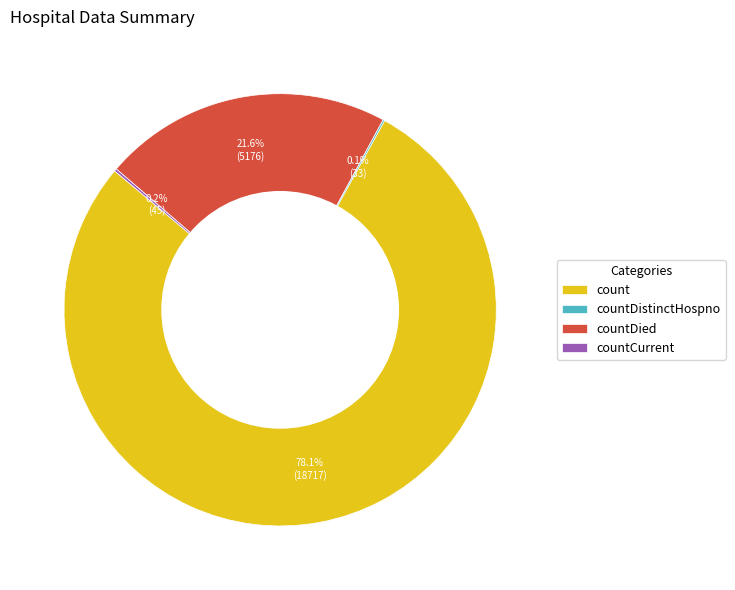

True or false: count accounts for 78% of the total.

True